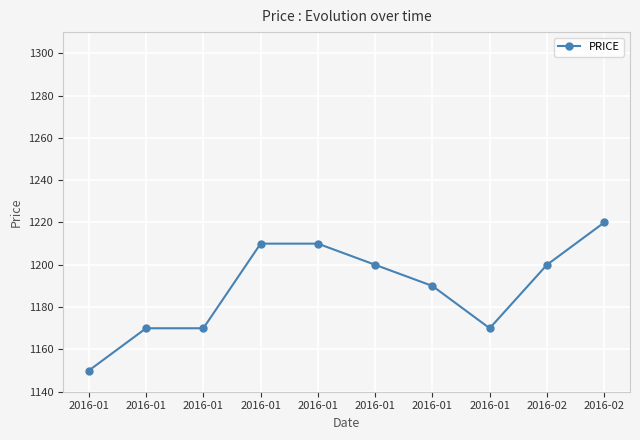

What is the greatest value displayed?

1220